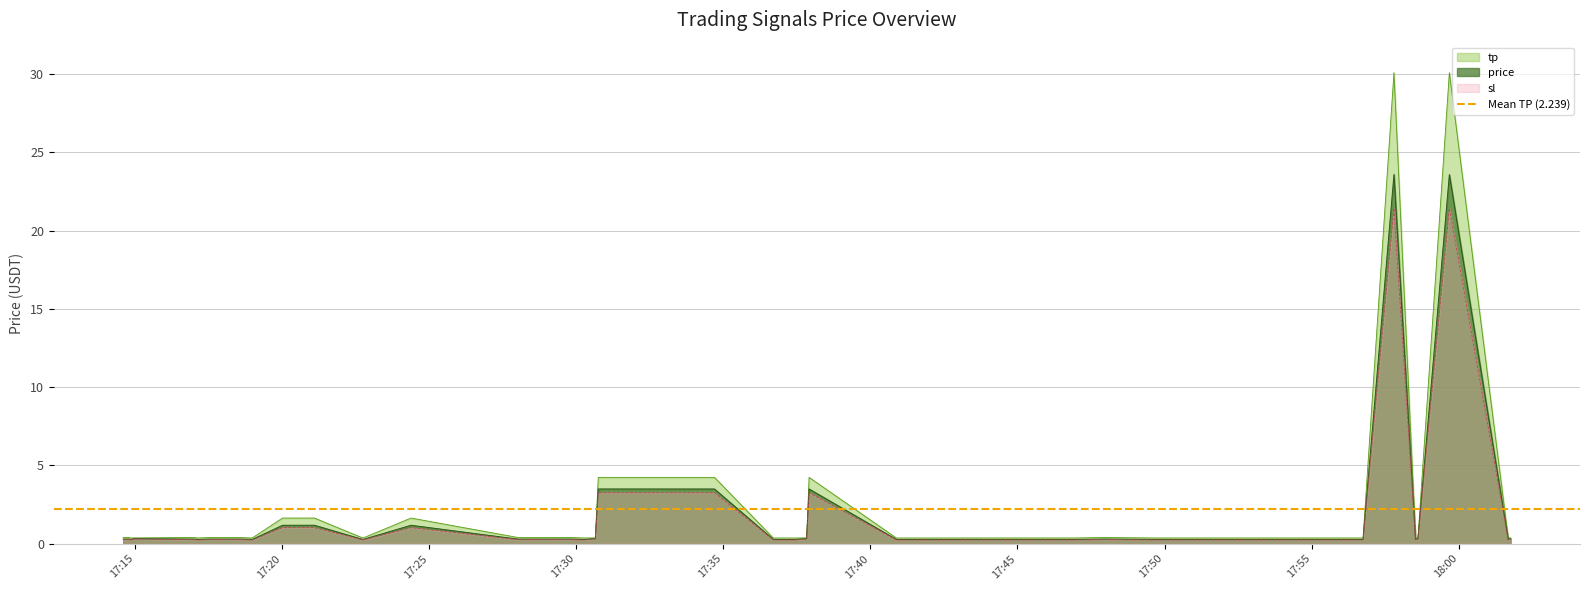

Where is the first local maximum for price?

2025-07-22 17:14:58